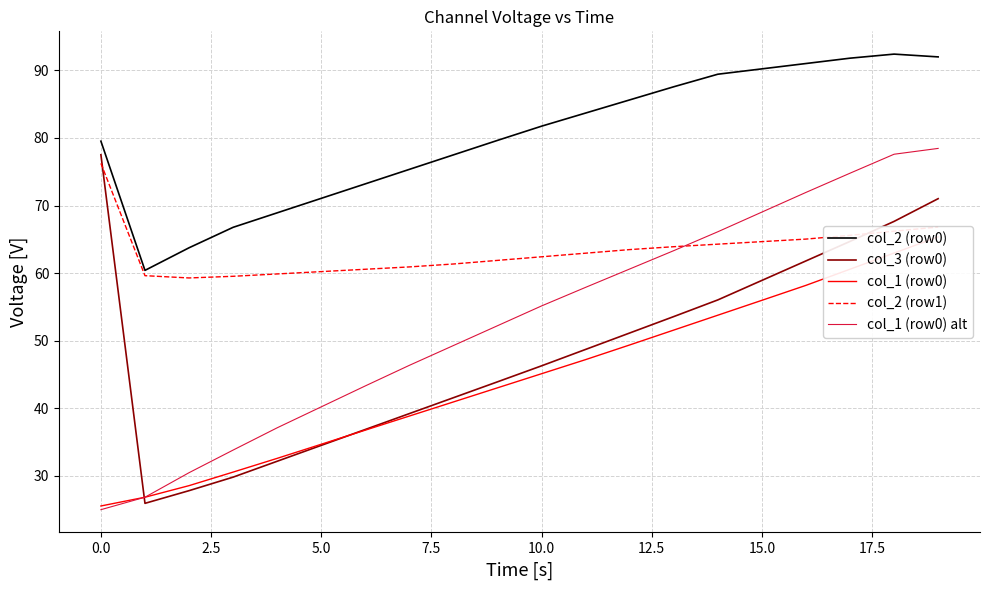

How many lines are shown in the chart?

5